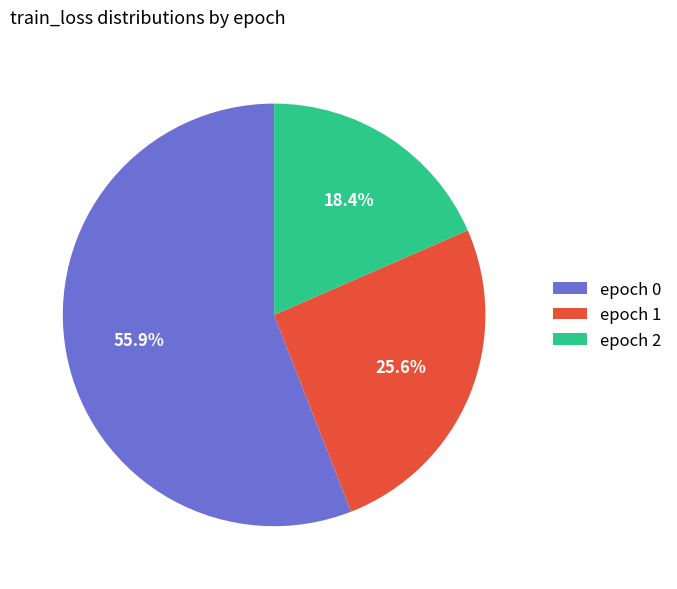

Rank the categories by value from lowest to highest.

epoch 2, epoch 1, epoch 0